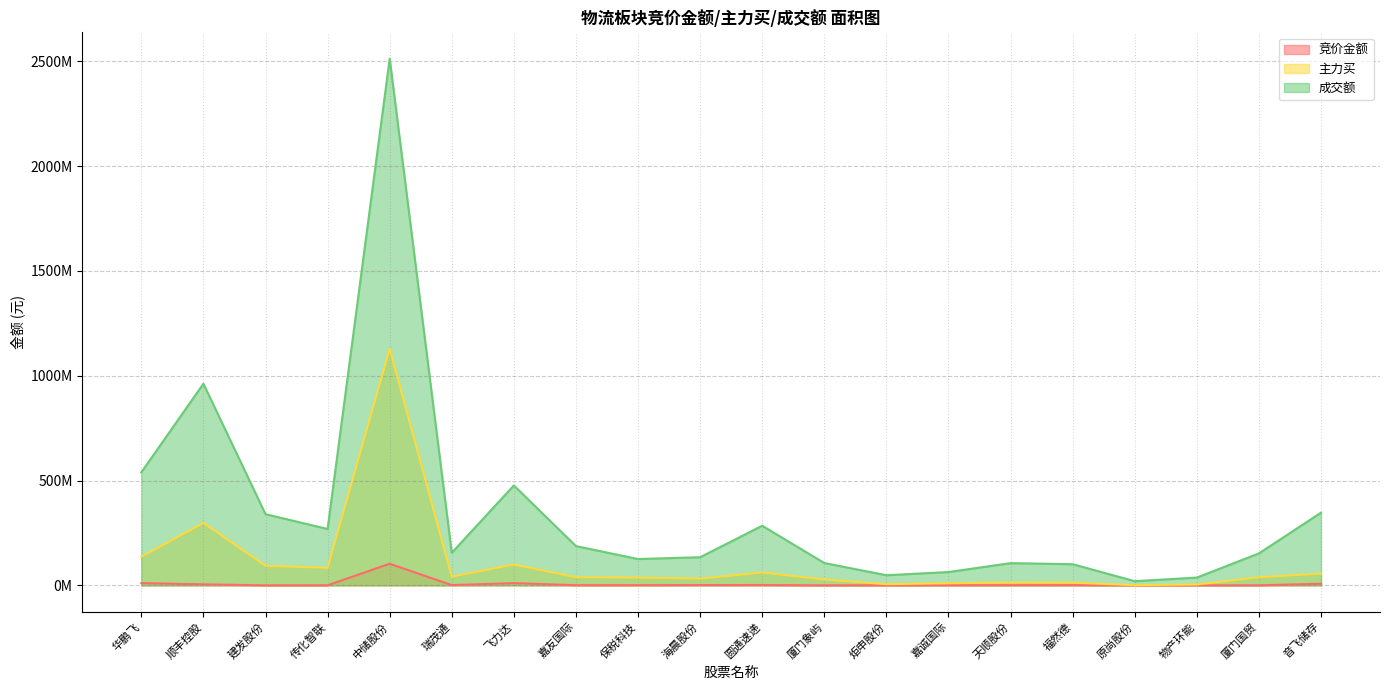

Where is 主力买 nearest to the value 564890617?

顺丰控股